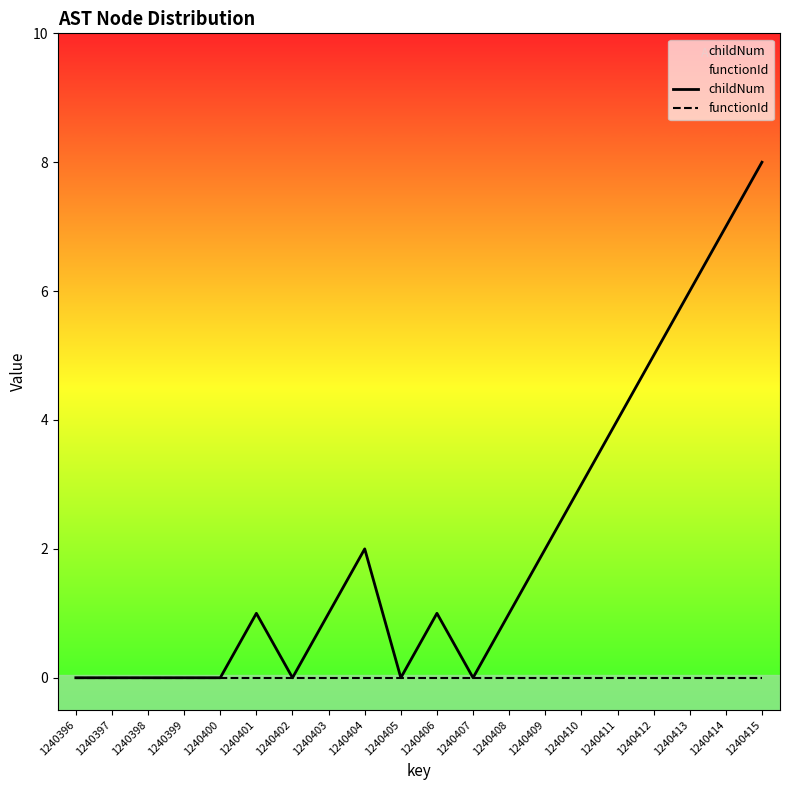

What is the sum of the childNum values at 1240406 and 1240413?

7